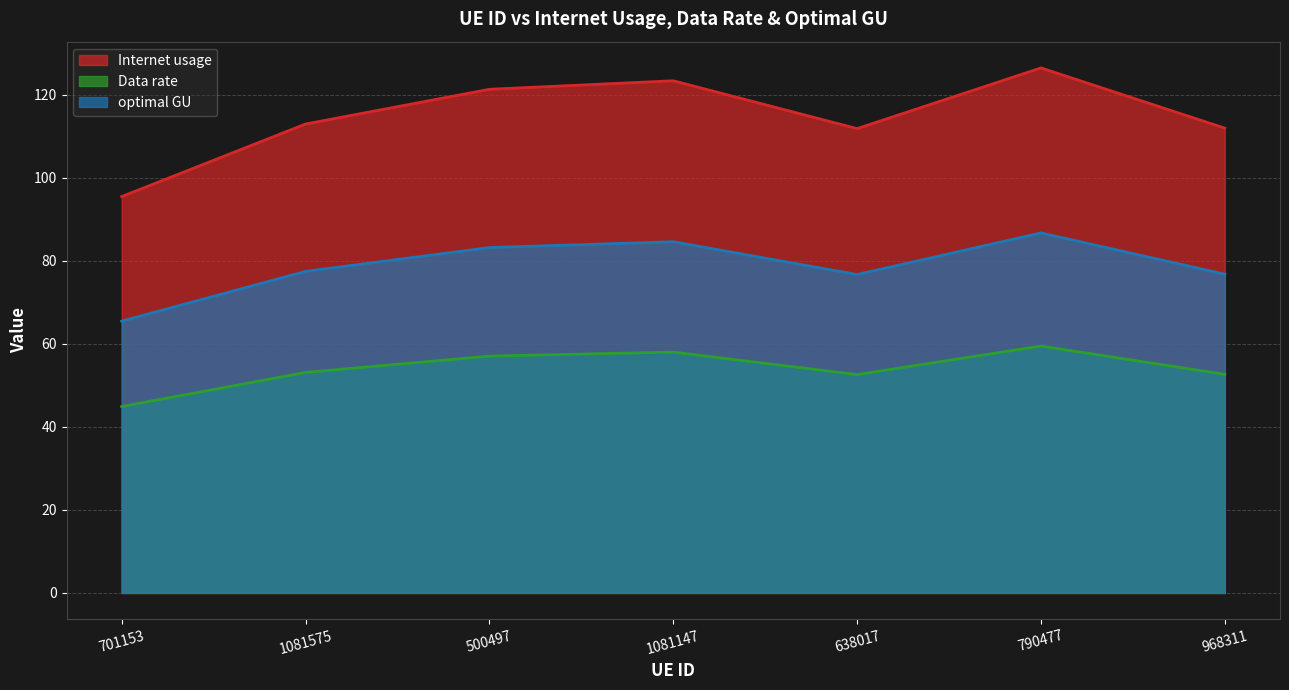

Rank the series by their maximum value, from lowest to highest.

Data rate, optimal GU, Internet usage